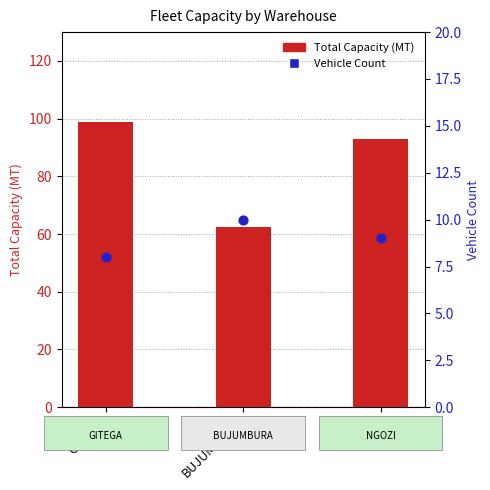

What are all the series names shown in the legend?

Total Capacity (MT), Vehicle Count